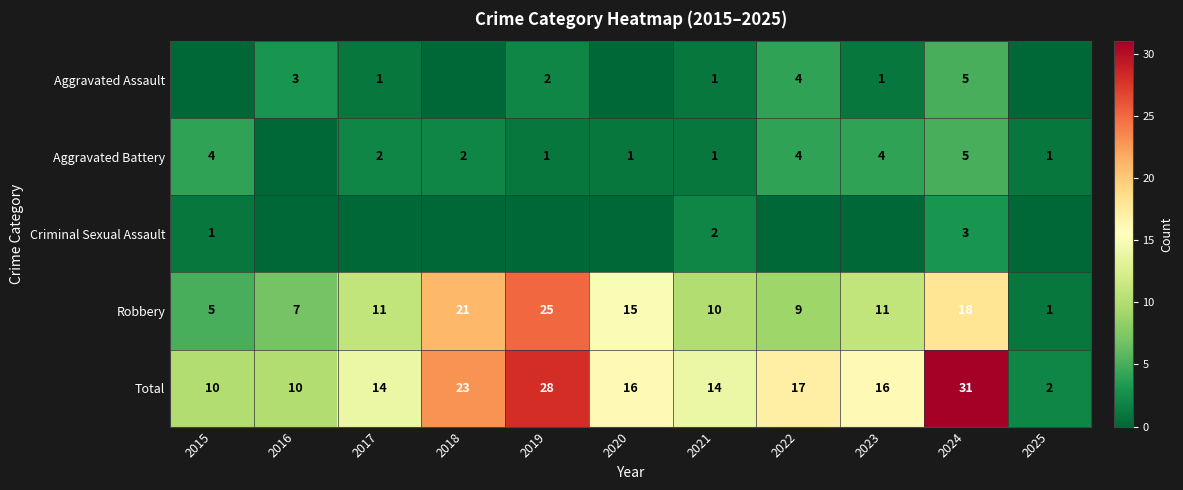

The Aggravated Battery series shows 0 at 2018. True or false?

False